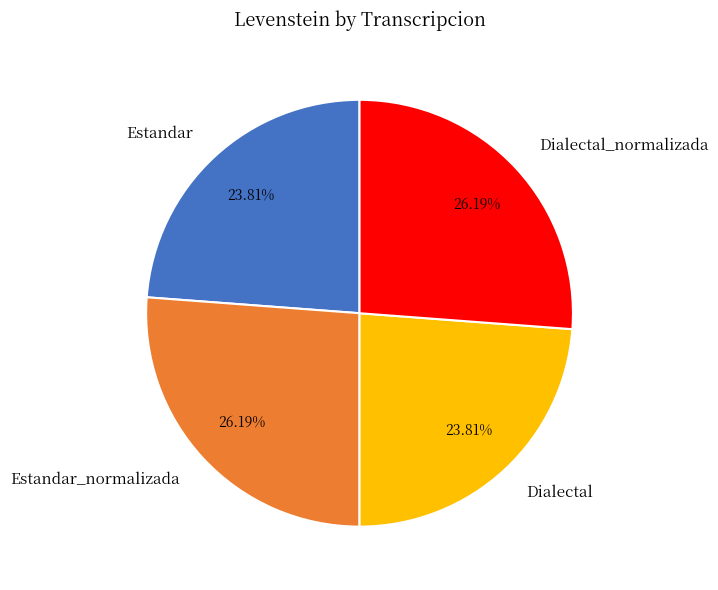

To the nearest percent, what is the combined percentage of Estandar_normalizada and Dialectal?

50%